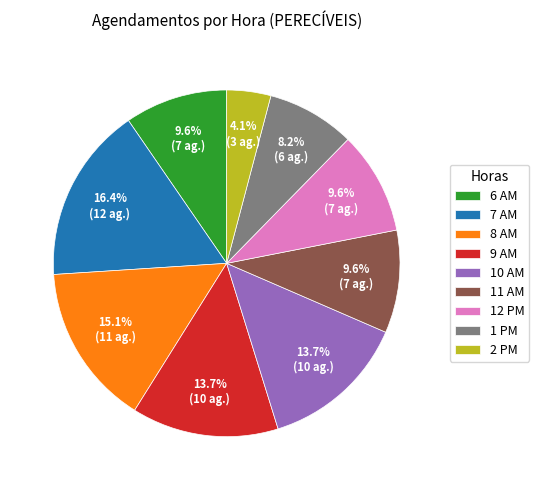

Which slice is the smallest?

2 PM